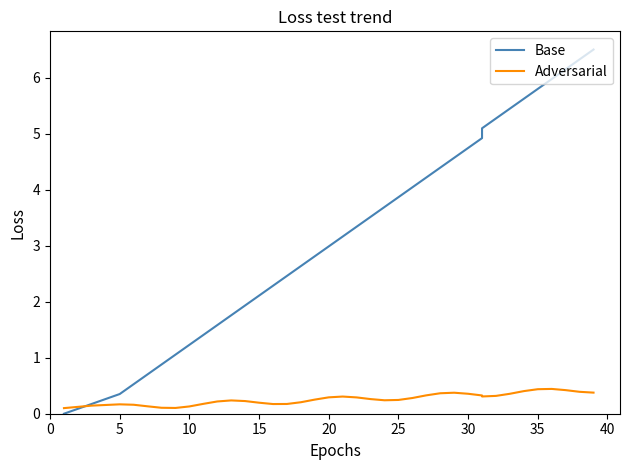

What is the difference between the second highest and second lowest values in the Base series?

6.1